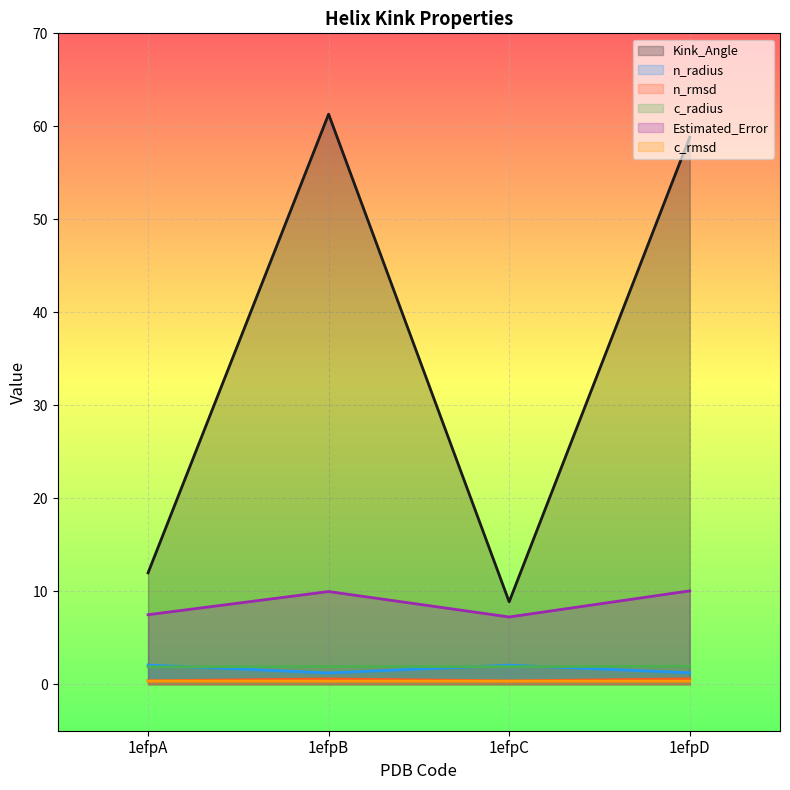

What are all the series names shown in the legend?

Kink_Angle, n_radius, n_rmsd, c_radius, Estimated_Error, c_rmsd